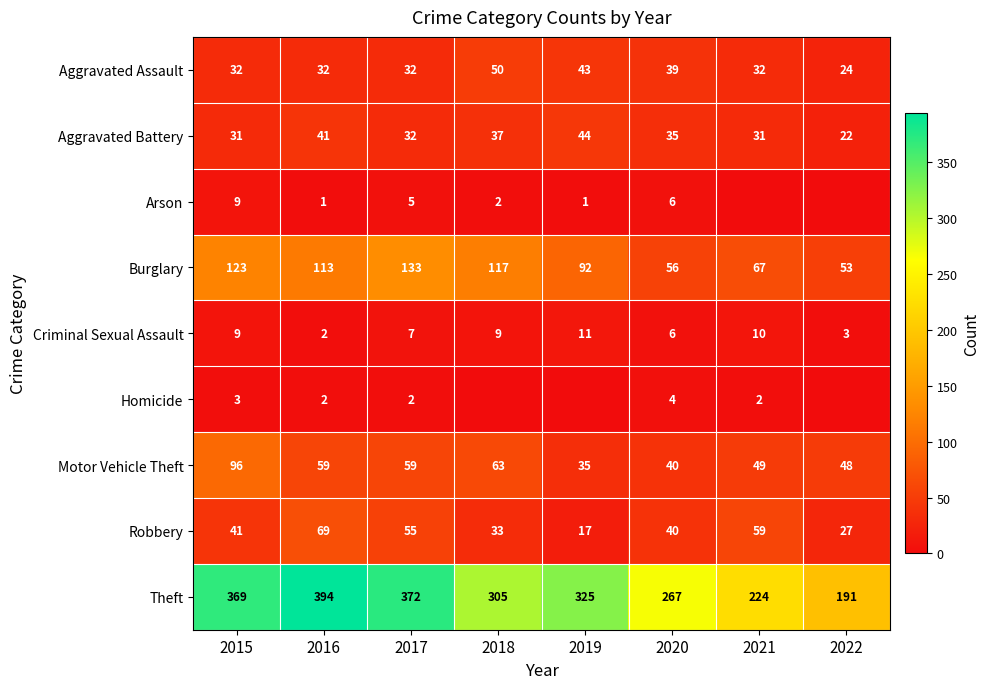

Is the value of Criminal Sexual Assault at 2018 greater than the value of Motor Vehicle Theft at 2018?

No